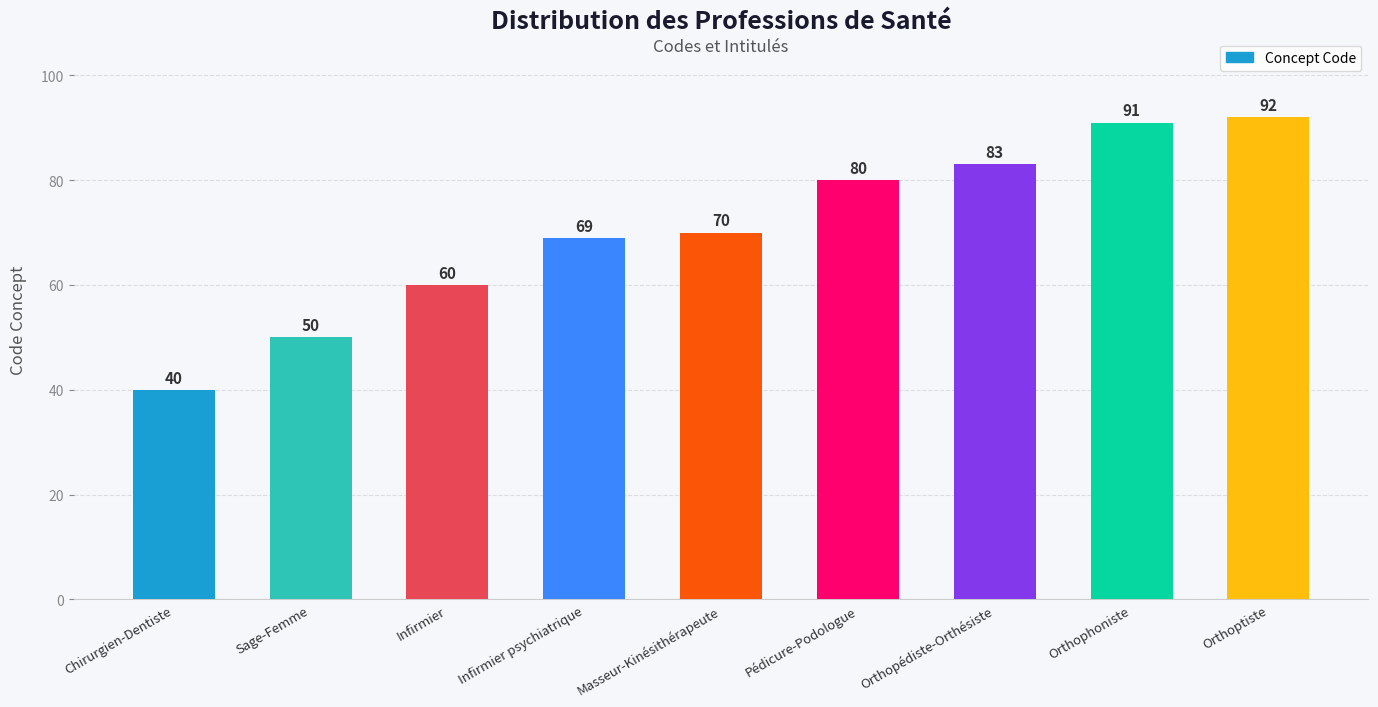

Rank the categories by value from highest to lowest.

Orthoptiste, Orthophoniste, Orthopédiste-Orthésiste, Pédicure-Podologue, Masseur-Kinésithérapeute, Infirmier psychiatrique, Infirmier, Sage-Femme, Chirurgien-Dentiste